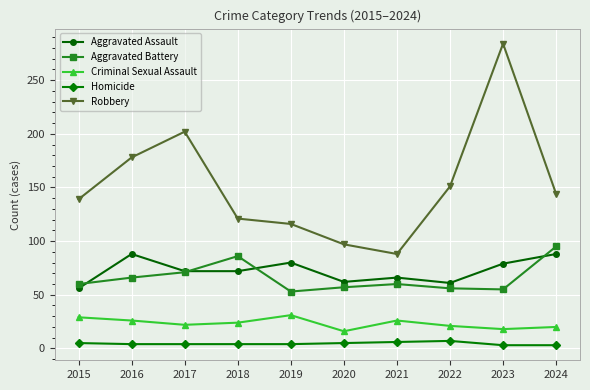

Rank the series at 2024 from highest to lowest value.

Robbery, Aggravated Battery, Aggravated Assault, Criminal Sexual Assault, Homicide